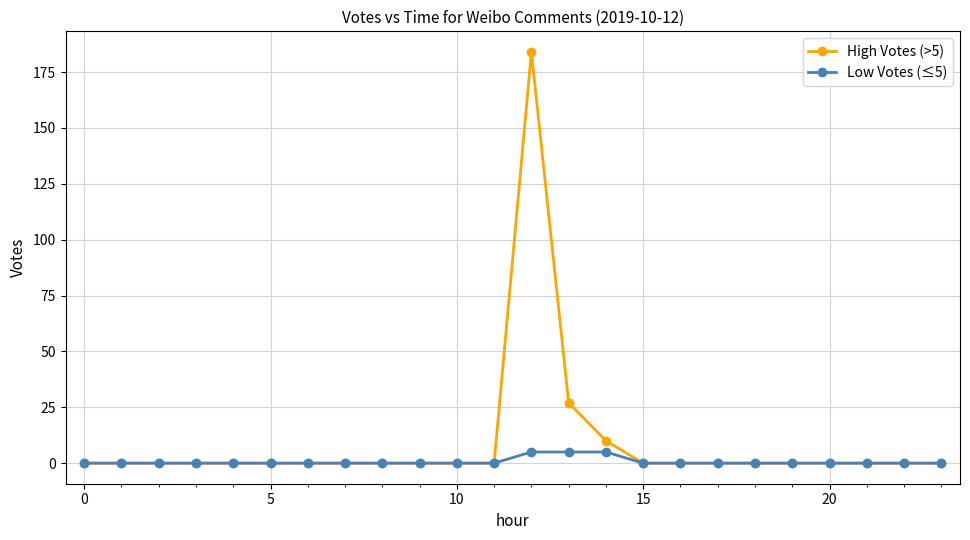

Does the chart display data point markers on the line(s)?

Yes